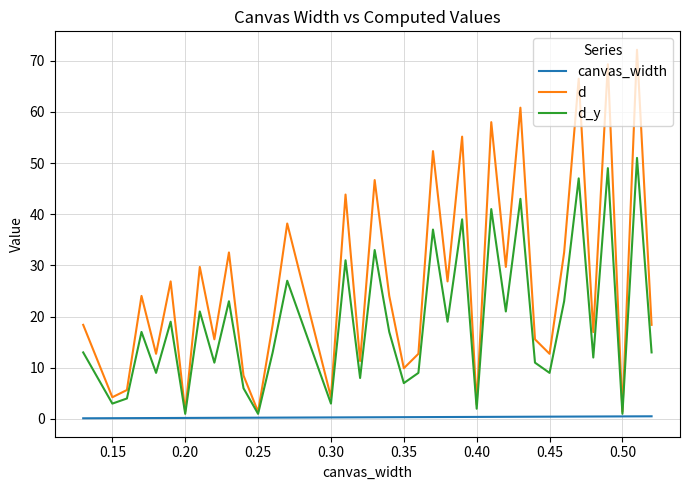

At how many categories does at least one series exceed 6?

30